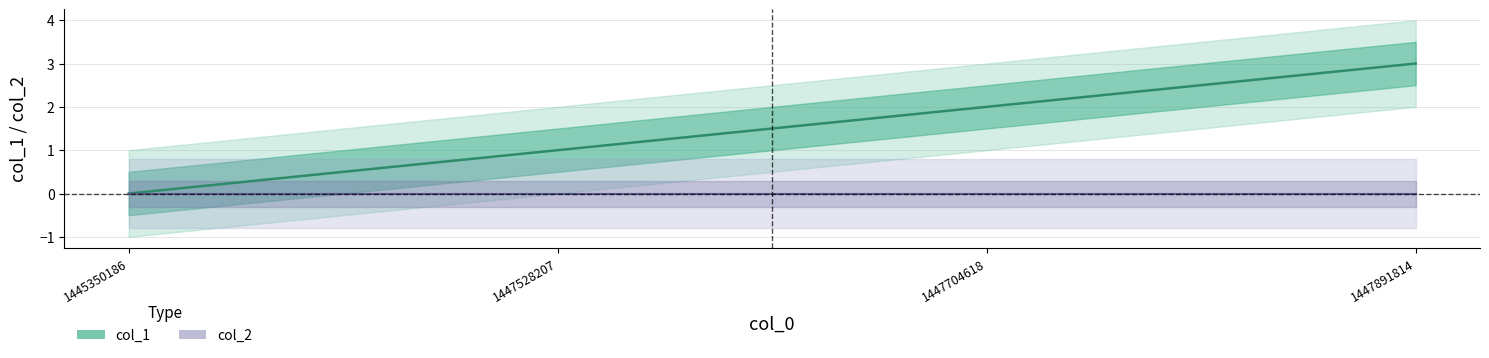

True or false: the data shows 2 at 1445350186.

False